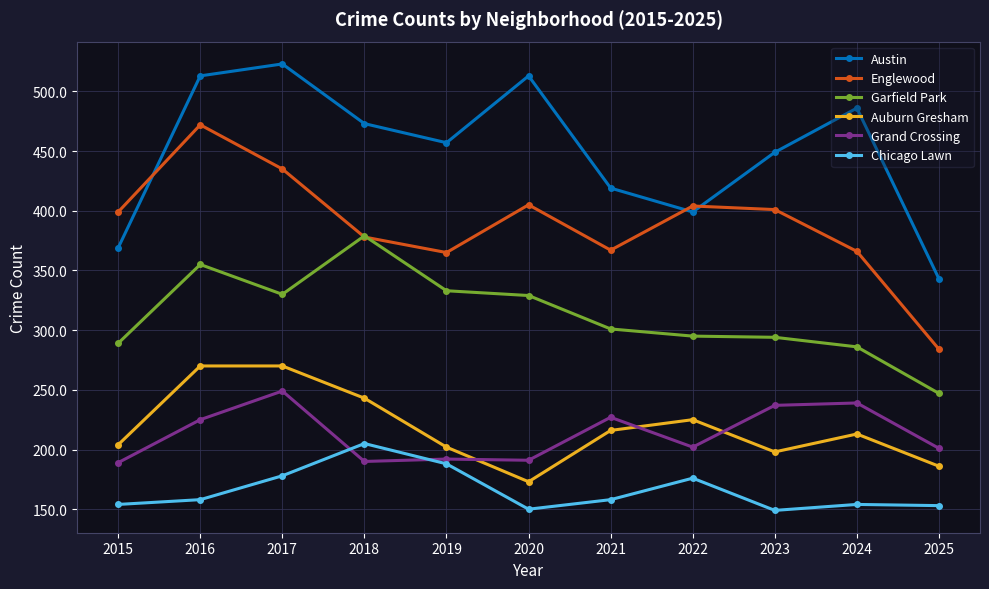

What is the difference between the second highest and second lowest values in the Chicago Lawn series?

38